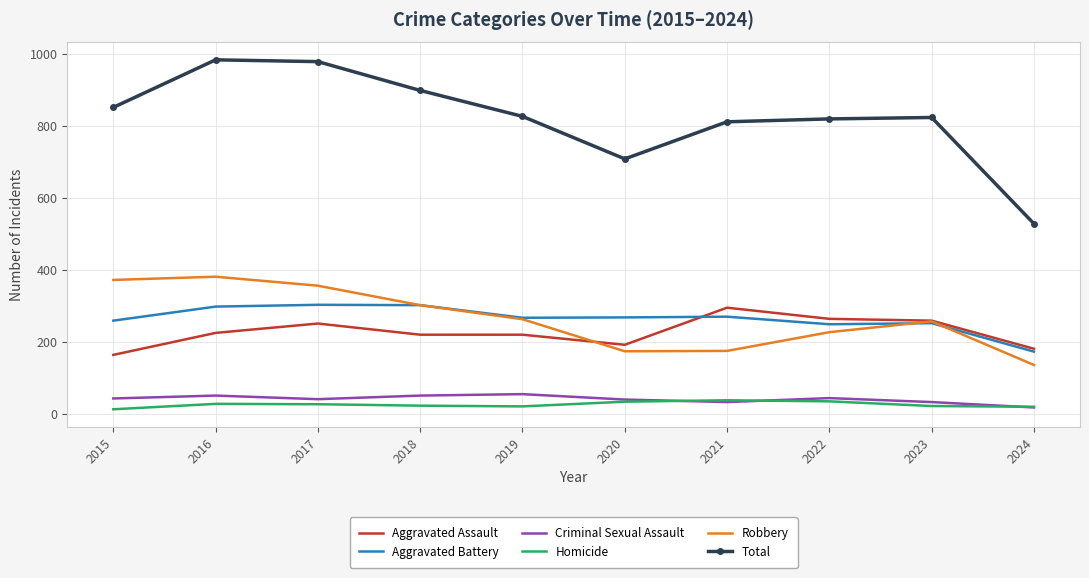

Rank the series at 2016 from lowest to highest value.

Homicide, Criminal Sexual Assault, Aggravated Assault, Aggravated Battery, Robbery, Total